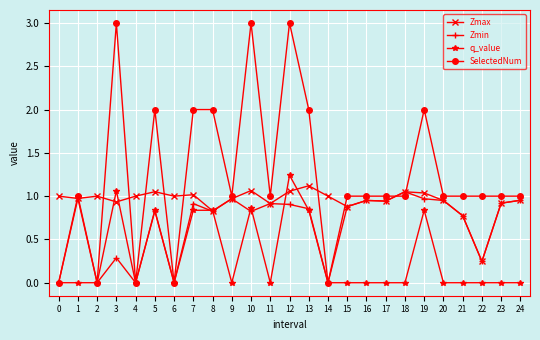

True or false: Zmax has more than 1 points higher than both neighbors.

True